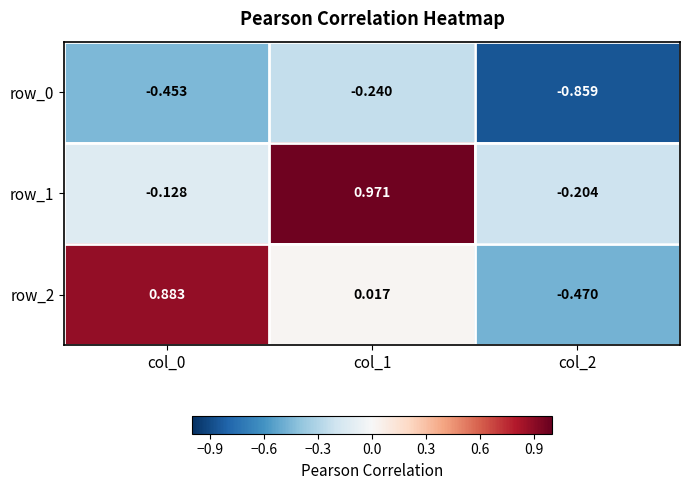

What is the sum of all row_2 values?

0.4